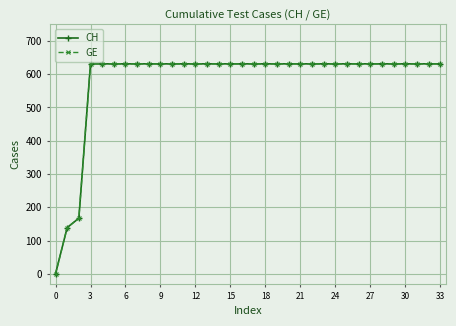

What is the average value of the CH series?

584